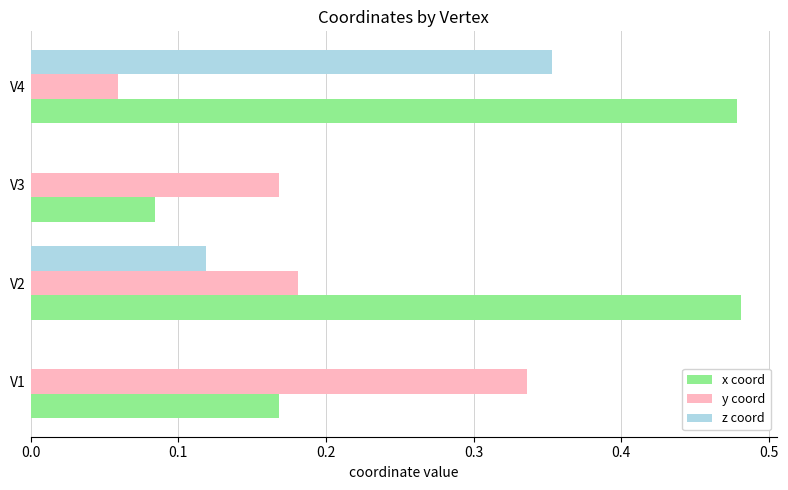

Is the value of x coord at V2 greater than the value of z coord at V1?

Yes